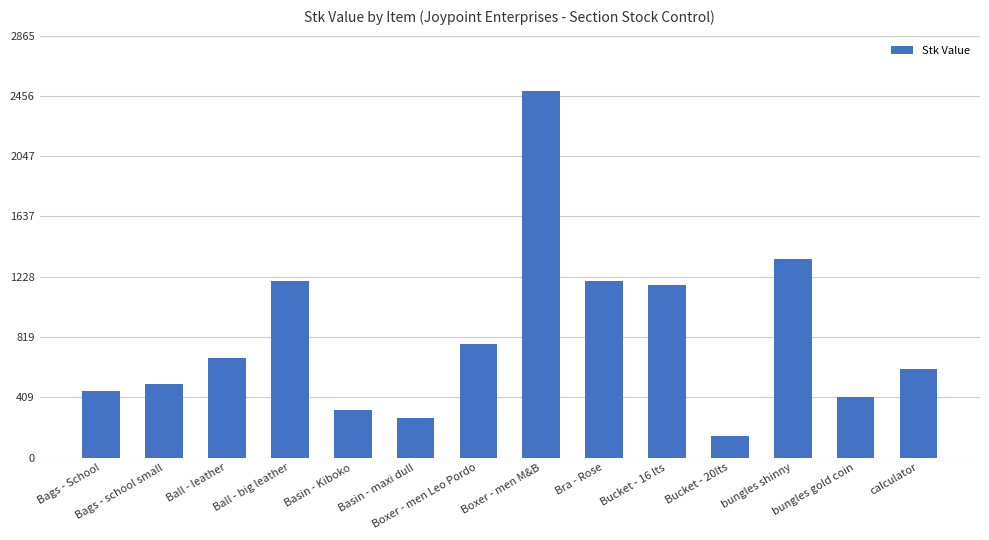

What is the label of the 8th bar from the left?

Boxer - men M&B